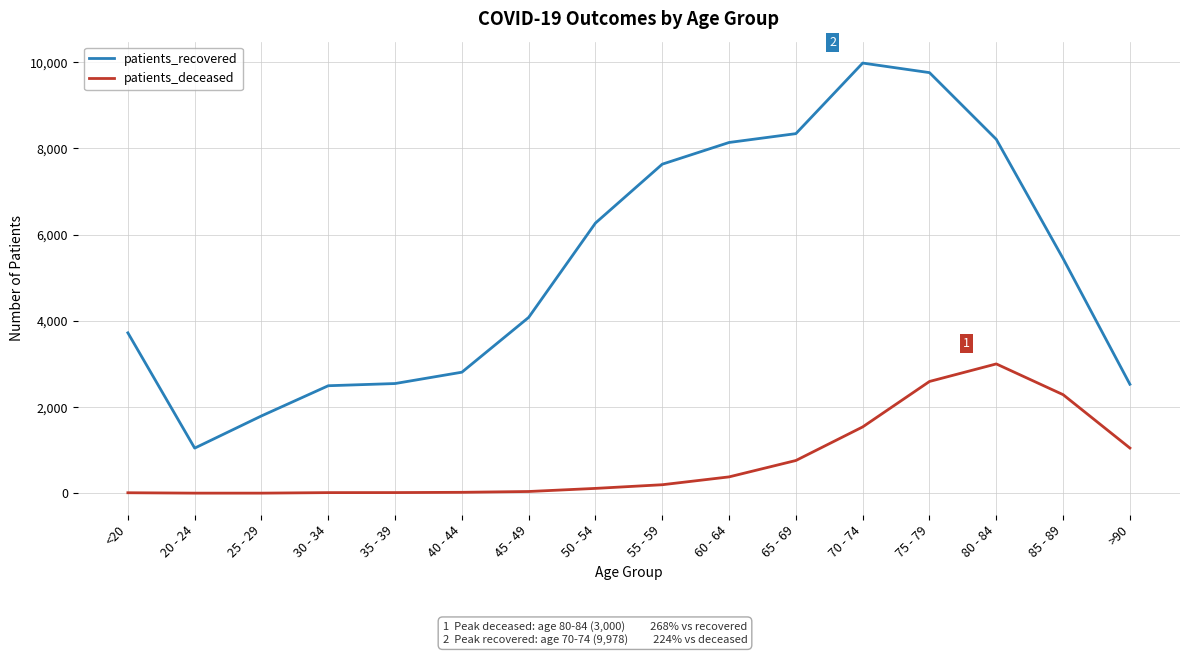

The value of patients_recovered at 55 - 59 is 7633. True or false?

True